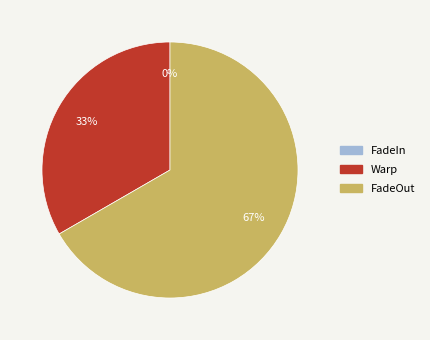

To the nearest percent, what is the combined percentage of FadeOut and Warp?

100%